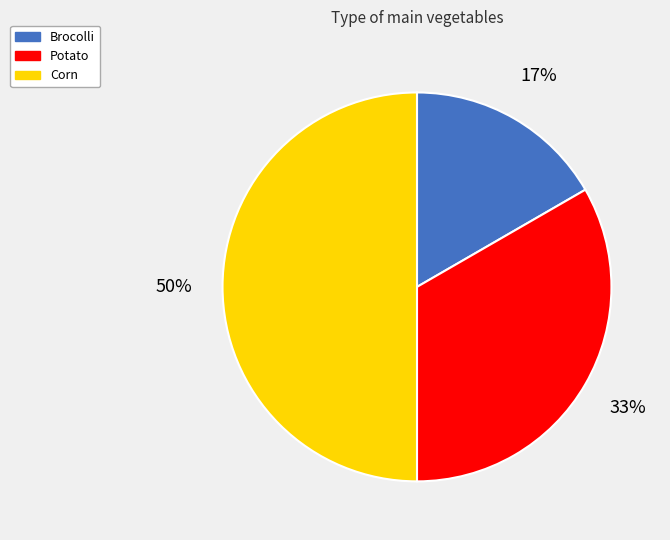

Is Brocolli the majority of the pie?

No